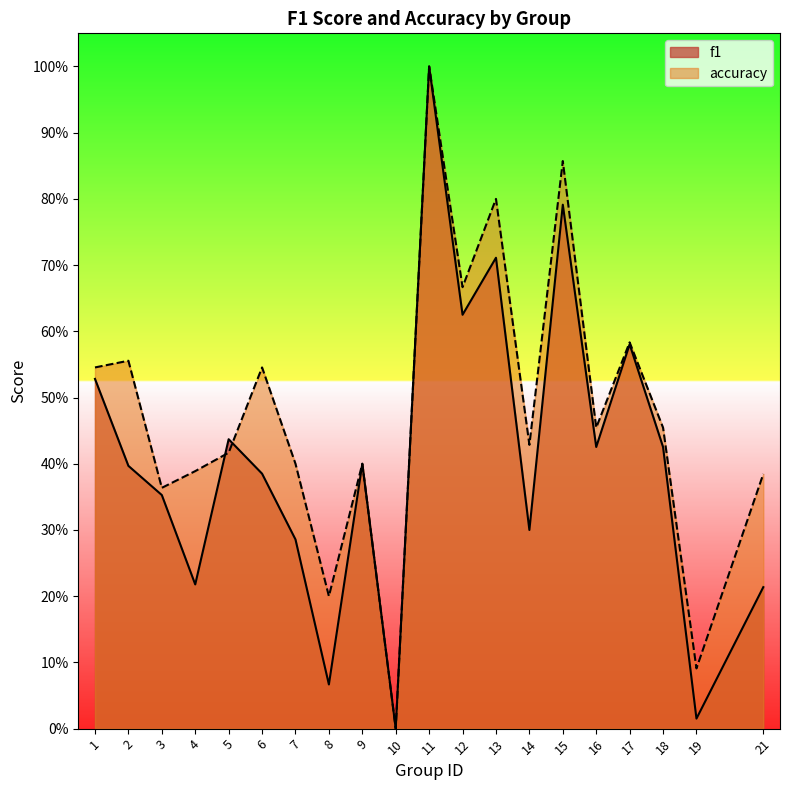

True or false: accuracy has more than 0 points higher than both neighbors.

True